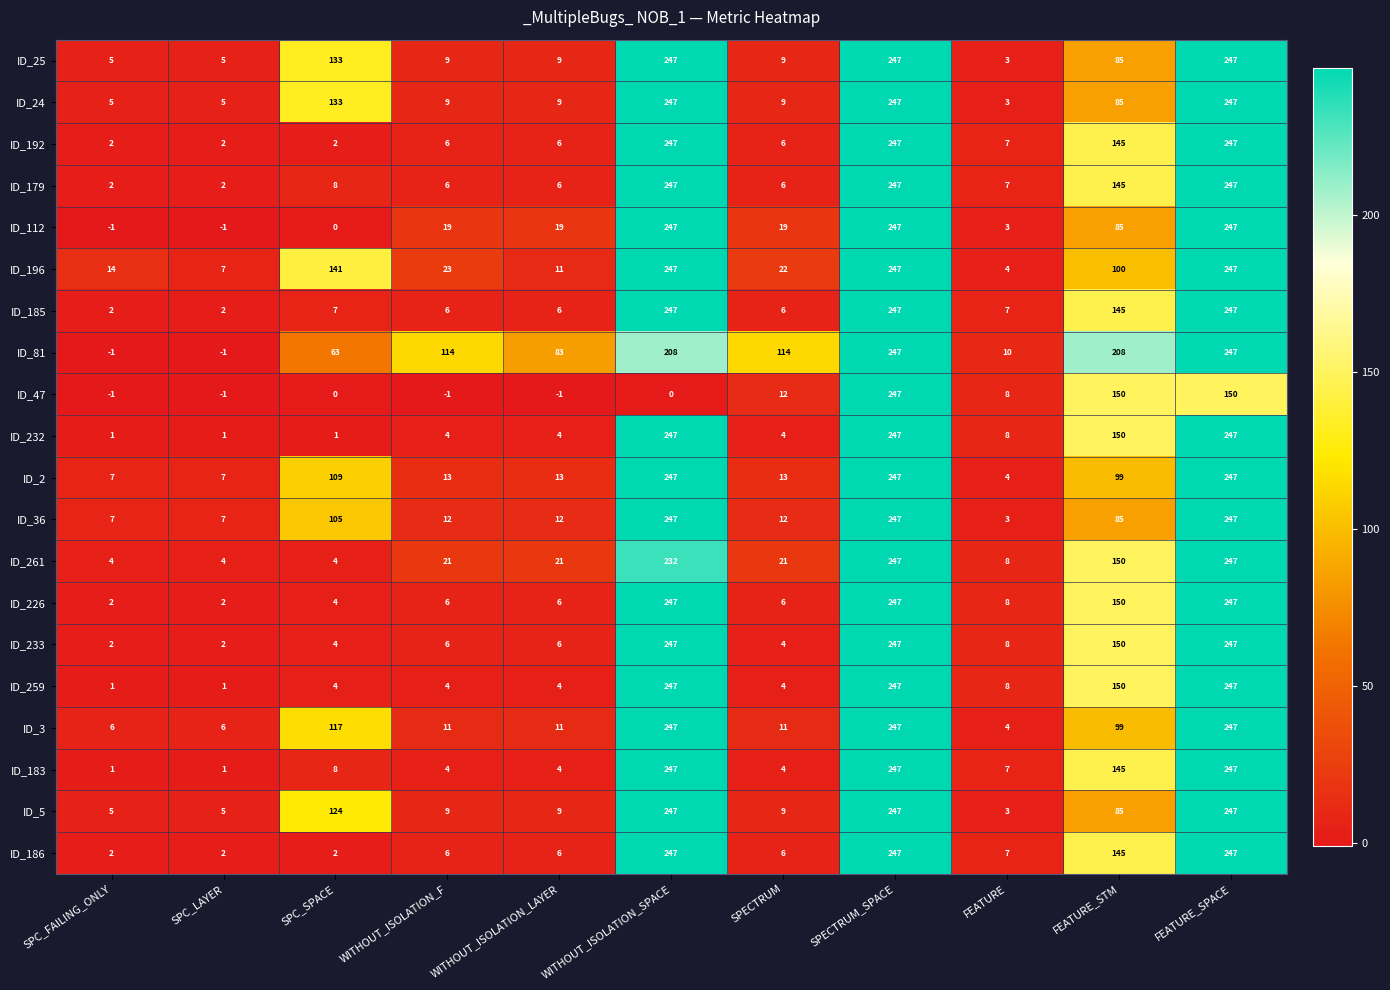

What is the total value across all series at FEATURE_SPACE?

4843